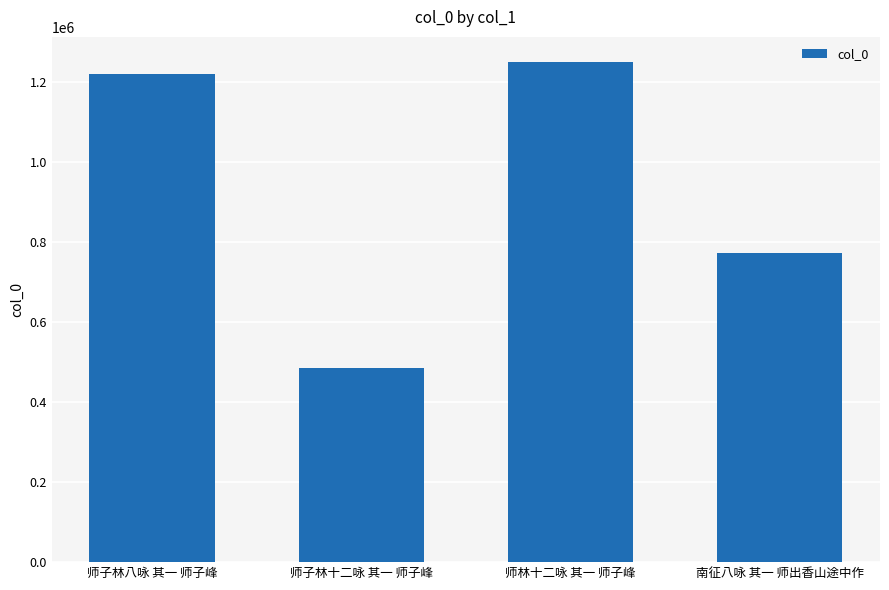

What is the difference between the maximum and minimum values?

766371